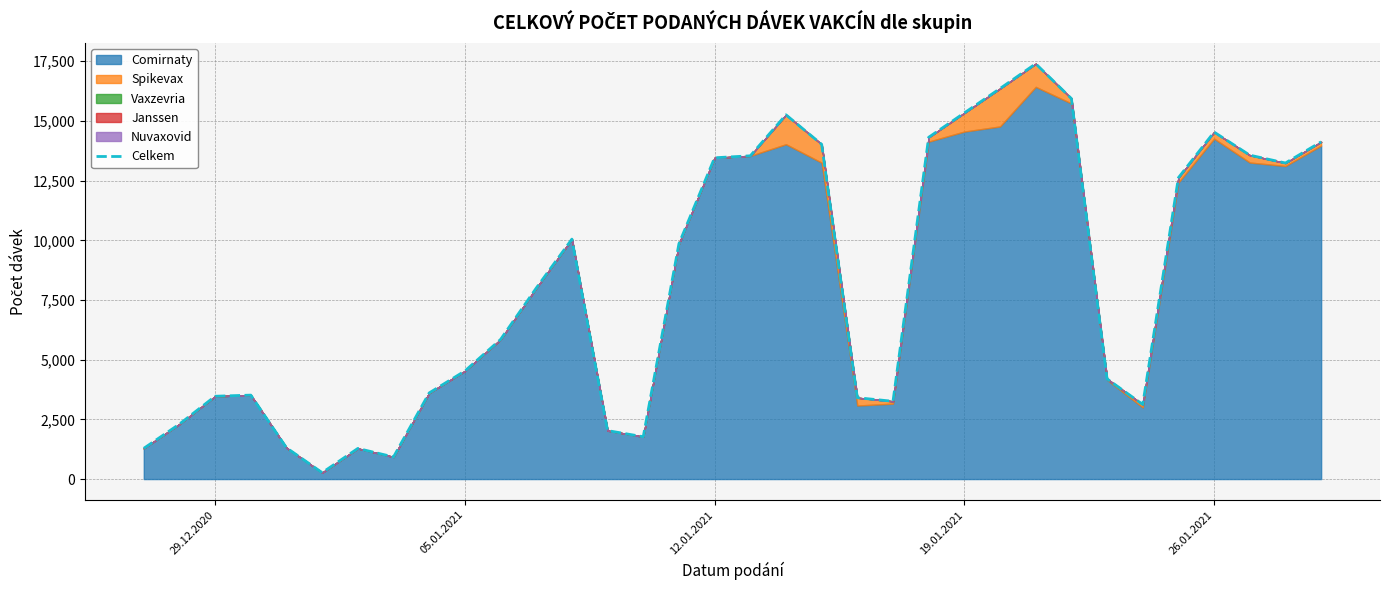

What is the difference between the maximum and second lowest values?

16470